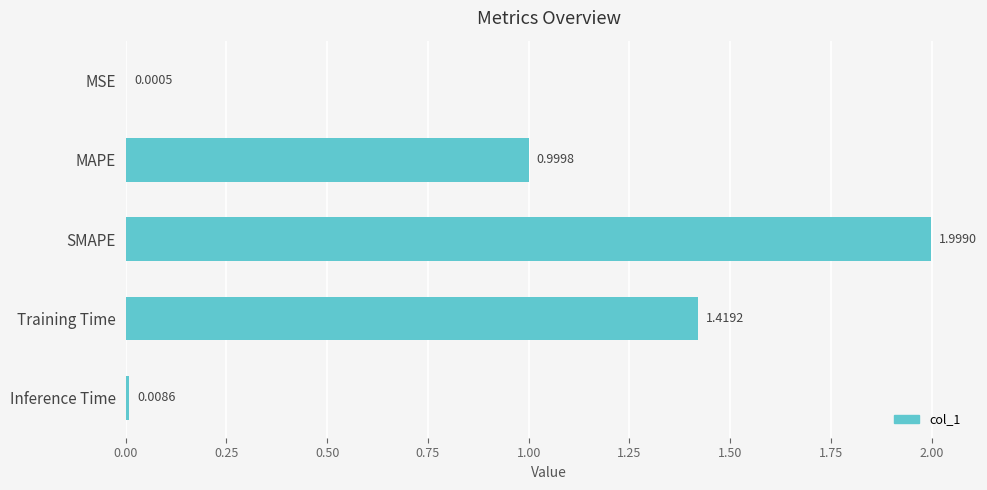

What is the sum of all values?

4.4